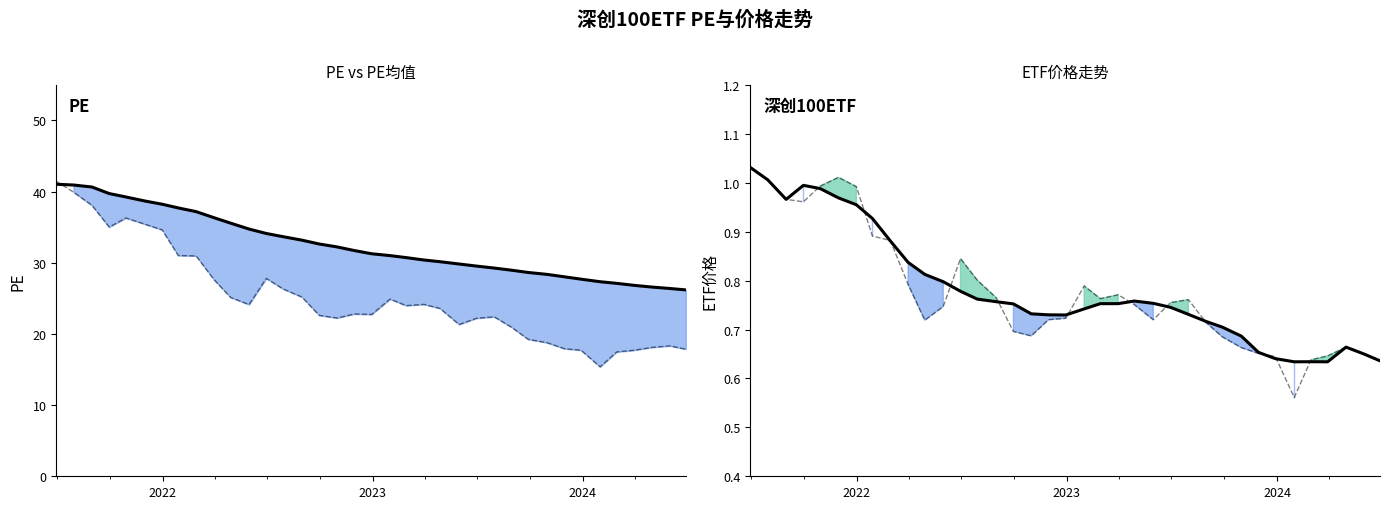

List the series in order of their peak value, lowest first.

移动均线, 深创100ETF, PE均值, PE